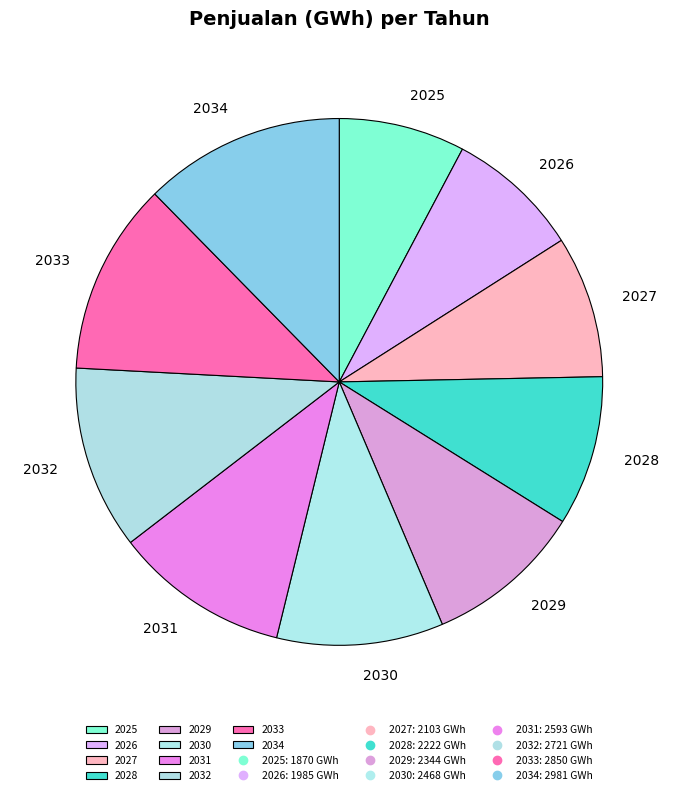

Is there any slice that represents more than half of the pie?

No